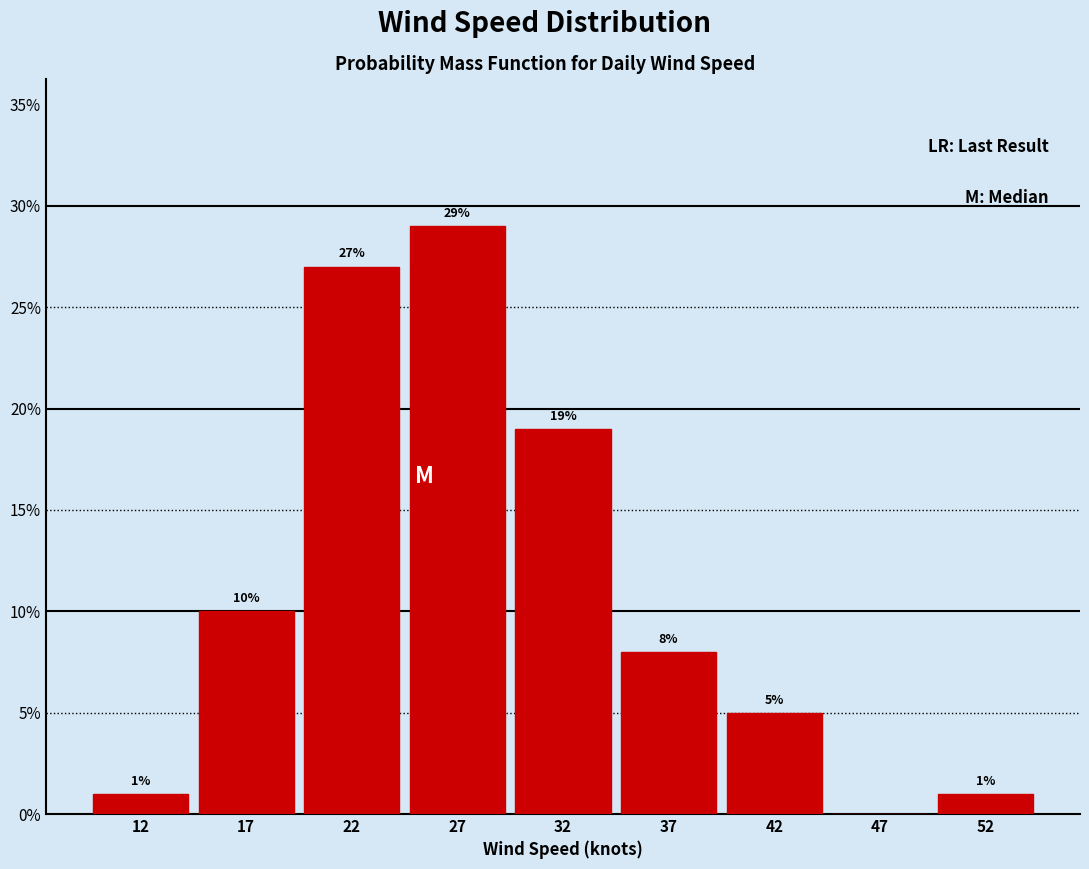

Reading left to right, what are all the values shown in this chart?

12=1.0	17=10.0	22=27.0	27=29.0	32=19.0	37=8.0	42=5.0	47=0.0	52=1.0